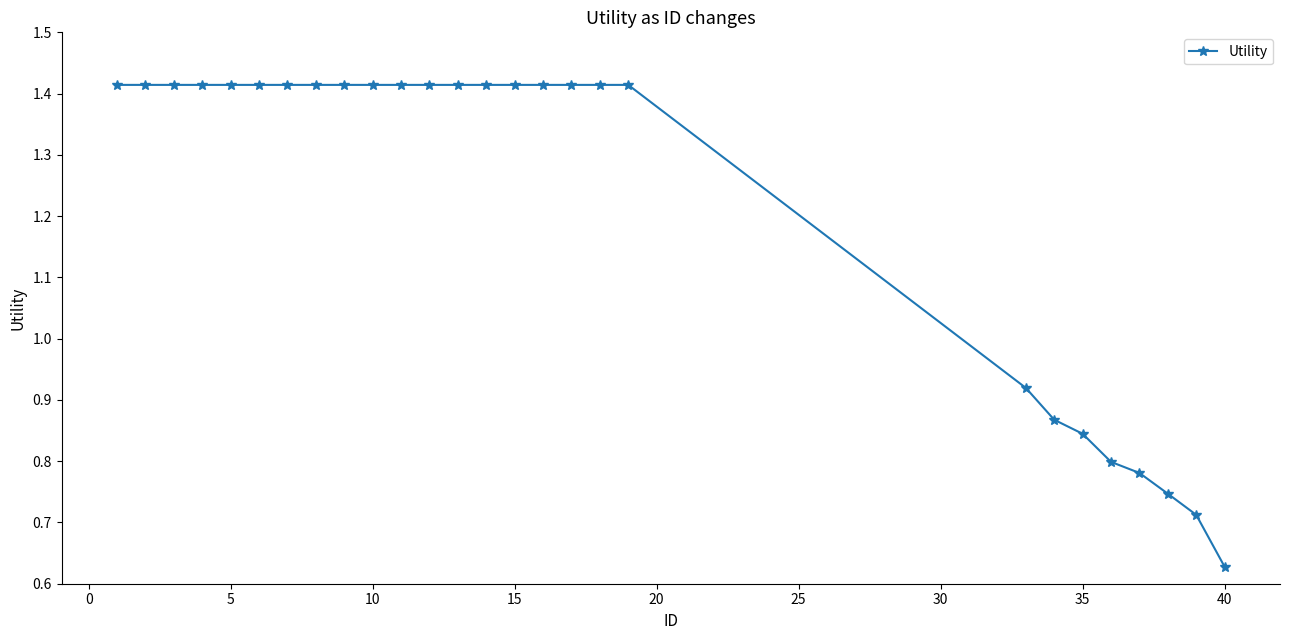

Count the values in the range 0 to 1.

8